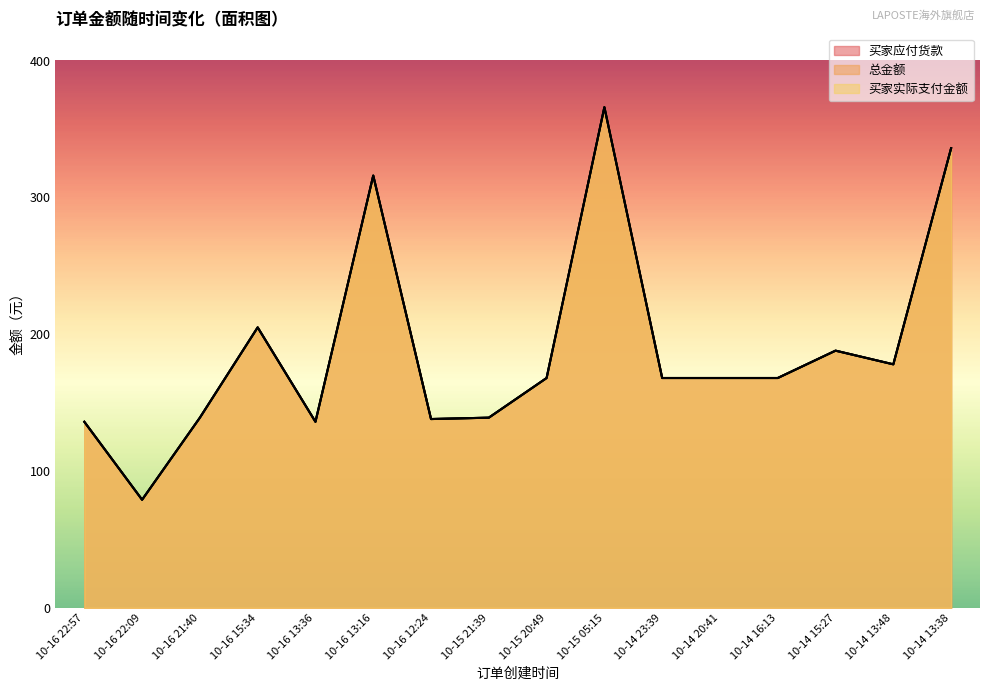

How many data points in 买家应付货款 are less than 168?

6